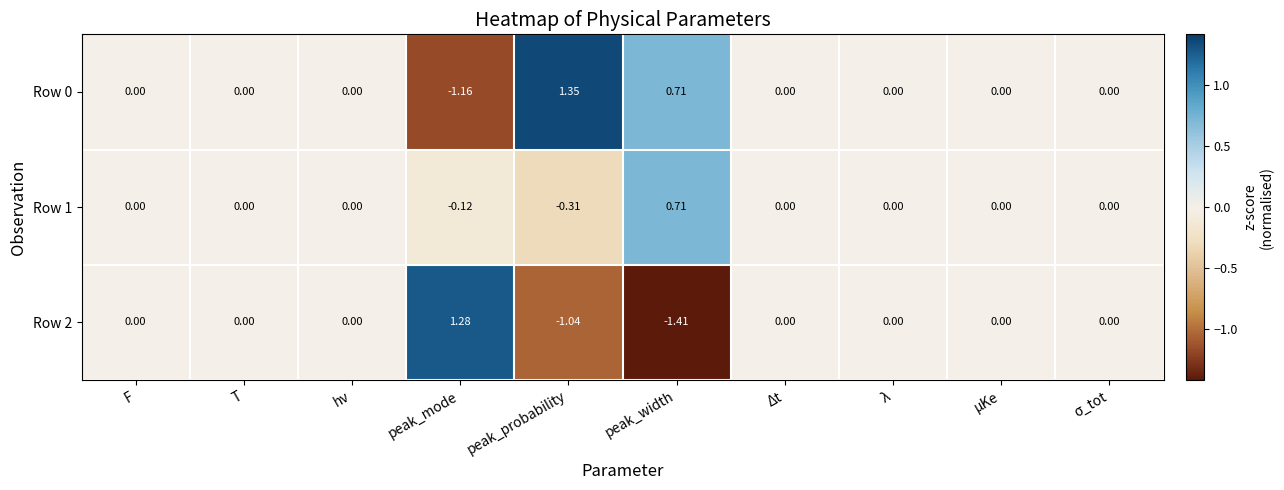

At which category is the sum across all series the highest?

peak_width